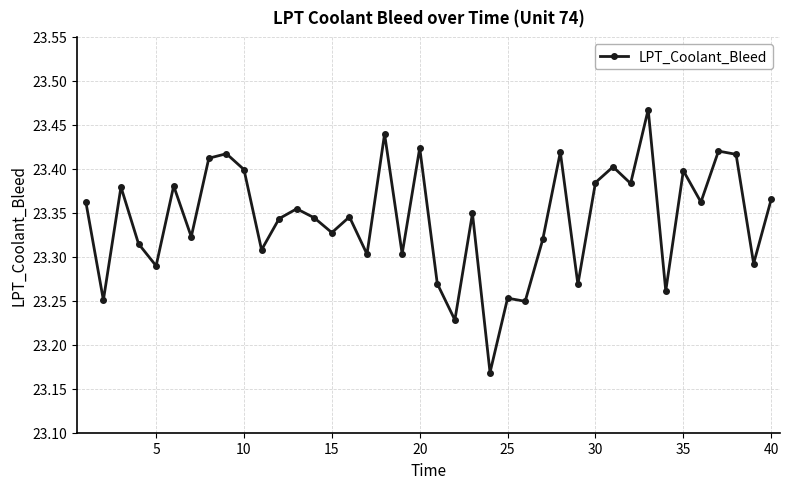

Count the number of categories in the chart.

40